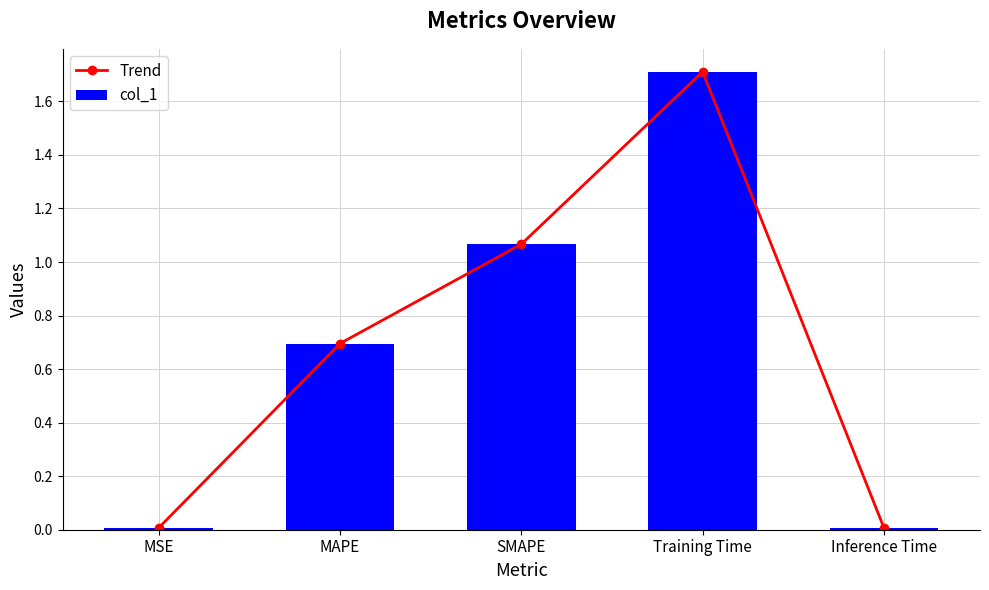

Which category has the lowest value in the col_1 series?

MSE